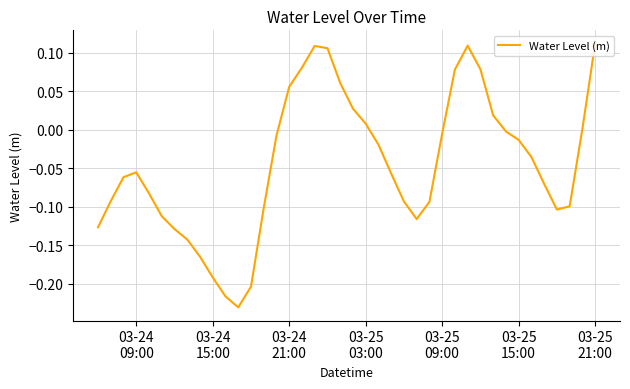

What is the difference between the maximum and minimum values?

0.3